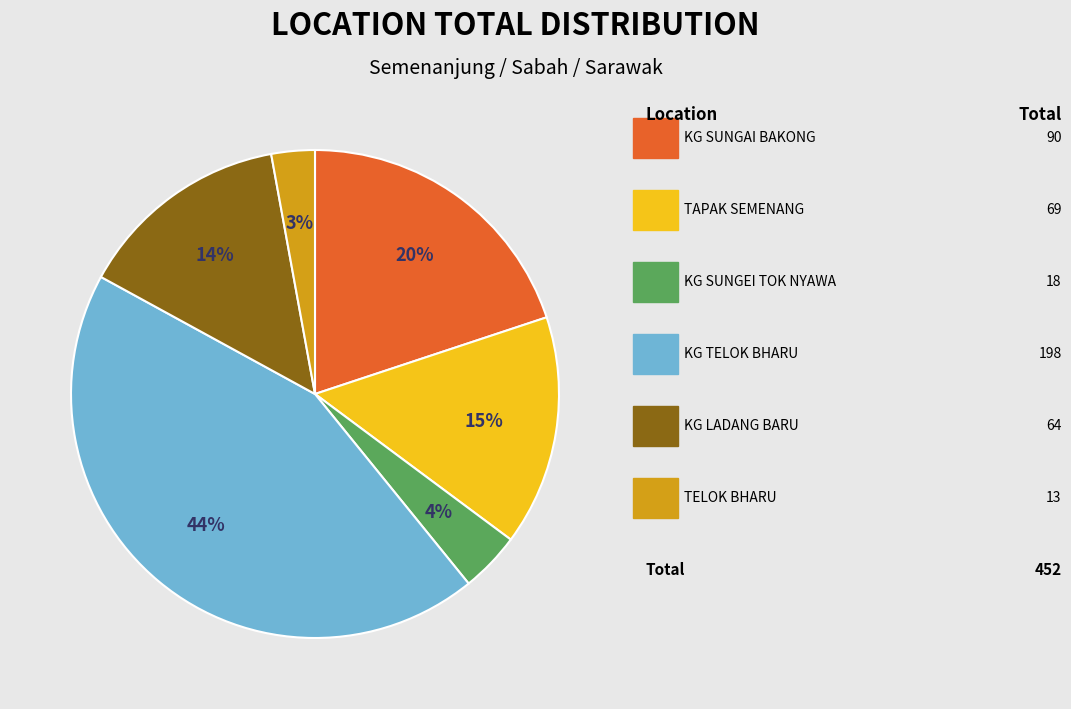

To the nearest percent, what is the average slice percentage?

17%